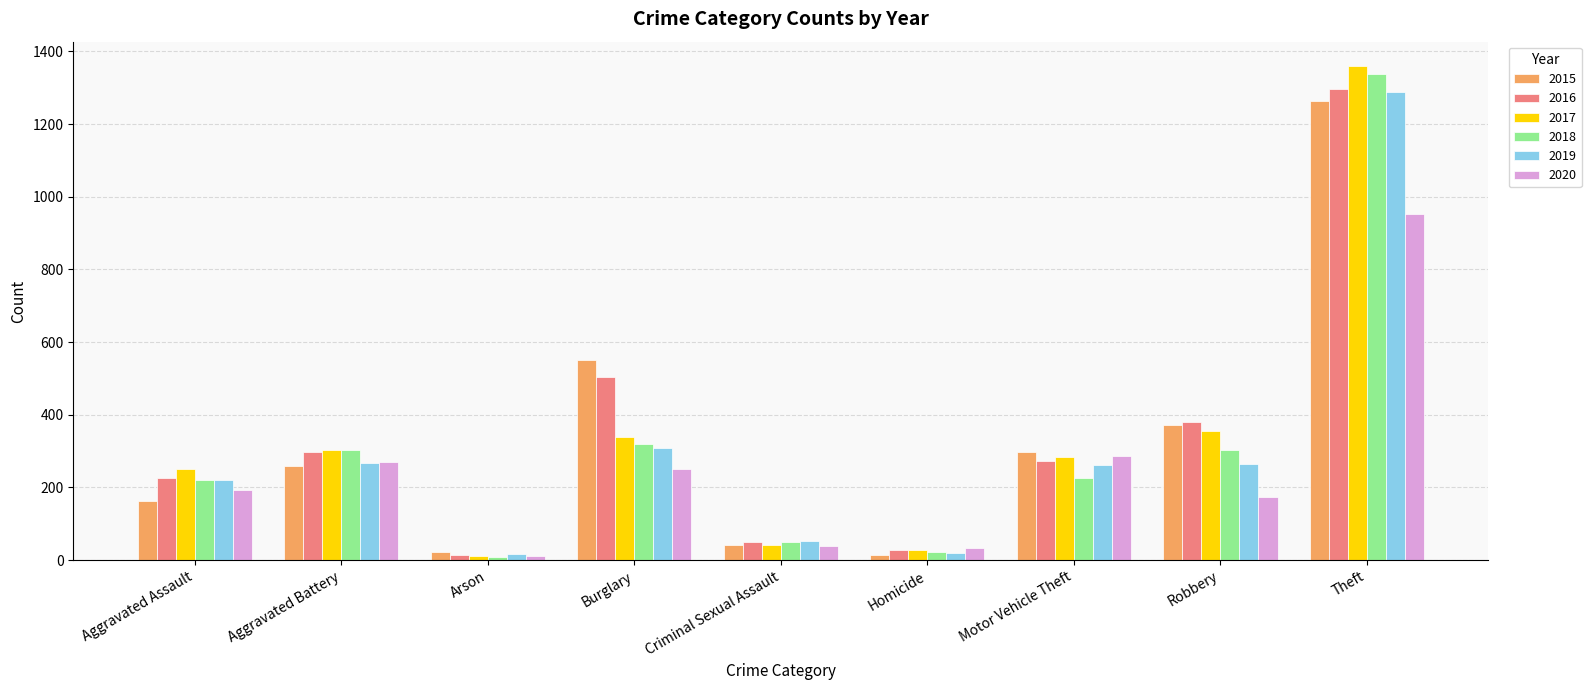

Between Aggravated Battery and Homicide, which series saw the biggest shift?

2018